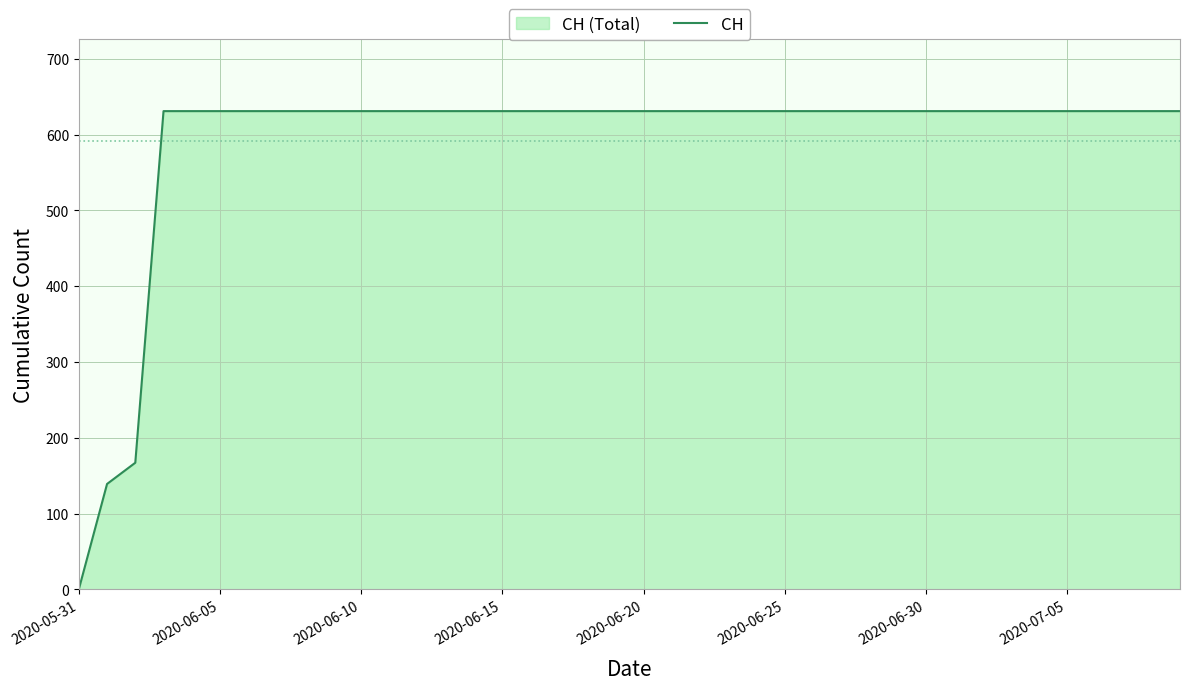

The chart shows a value of 0 at 2020-05-31. True or false?

True